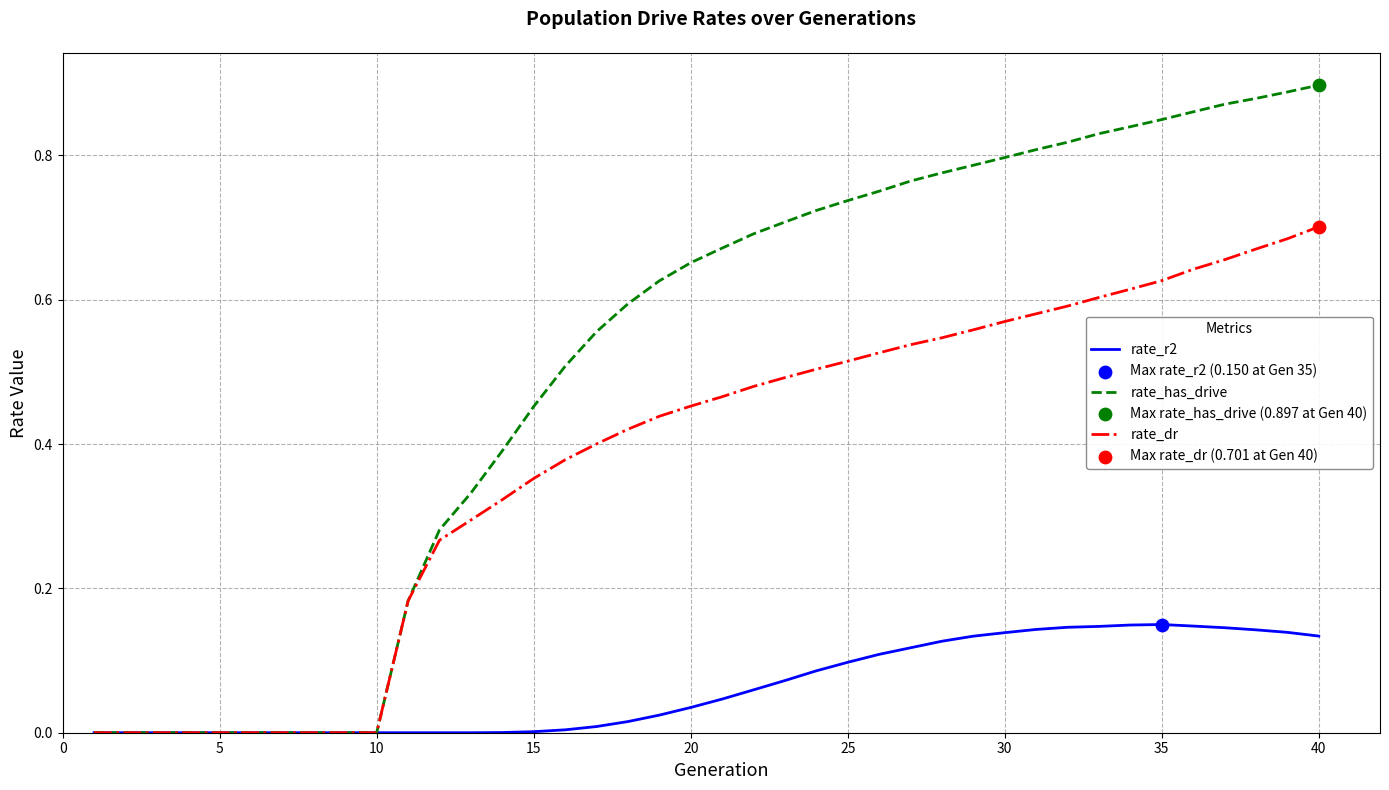

Which series has the largest total across all categories?

rate_has_drive